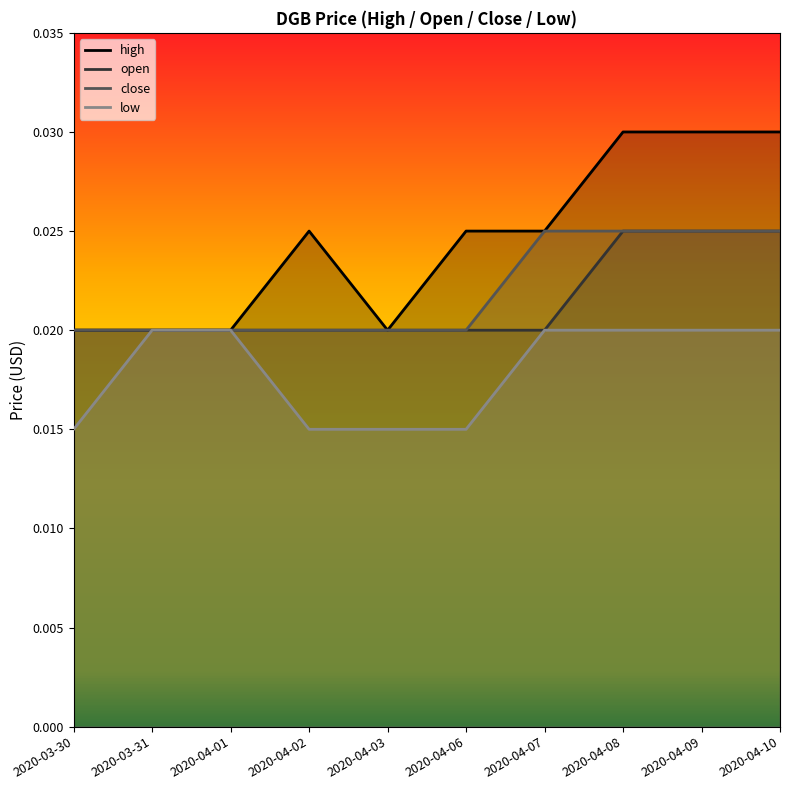

What is the label of the 5th point from the left?

2020-04-03